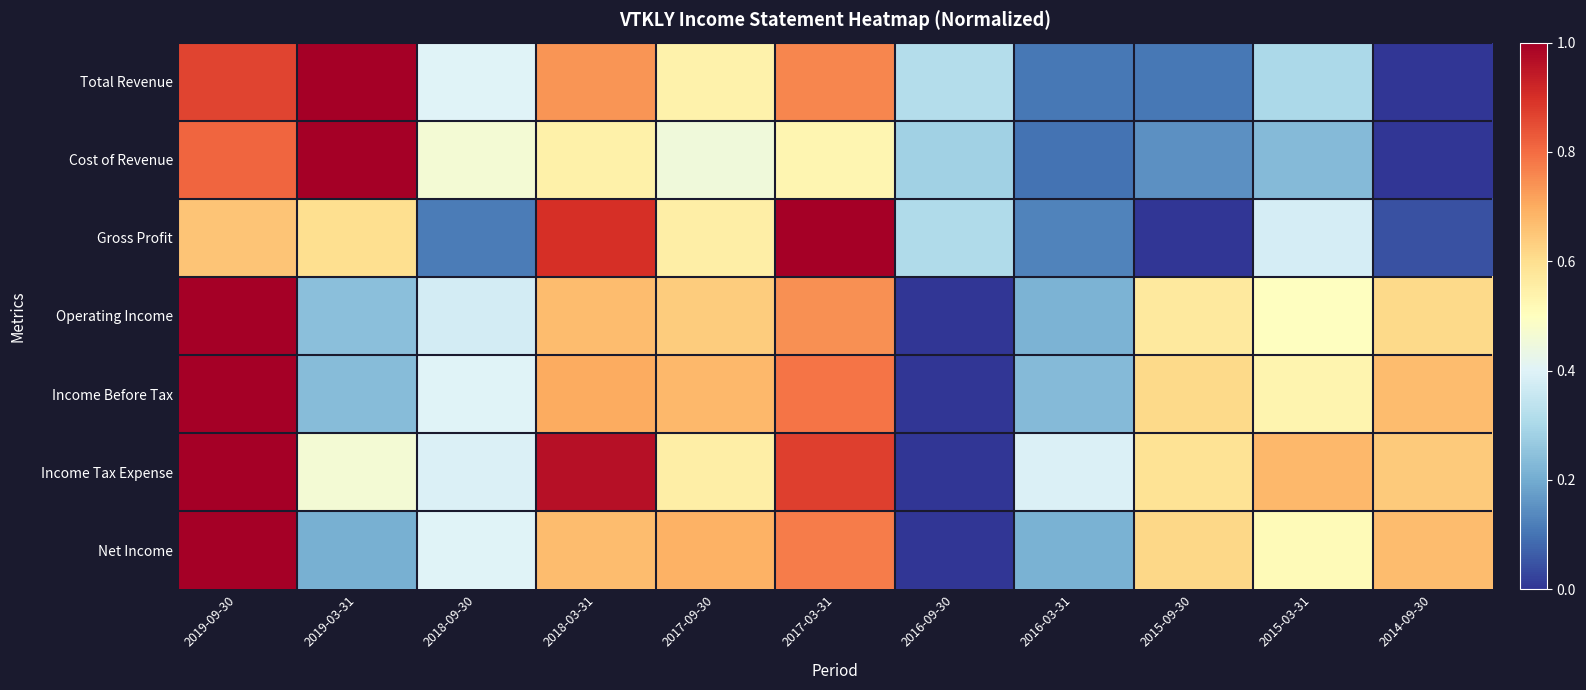

Which series changed the most between 2018-03-31 and 2016-03-31?

Gross Profit